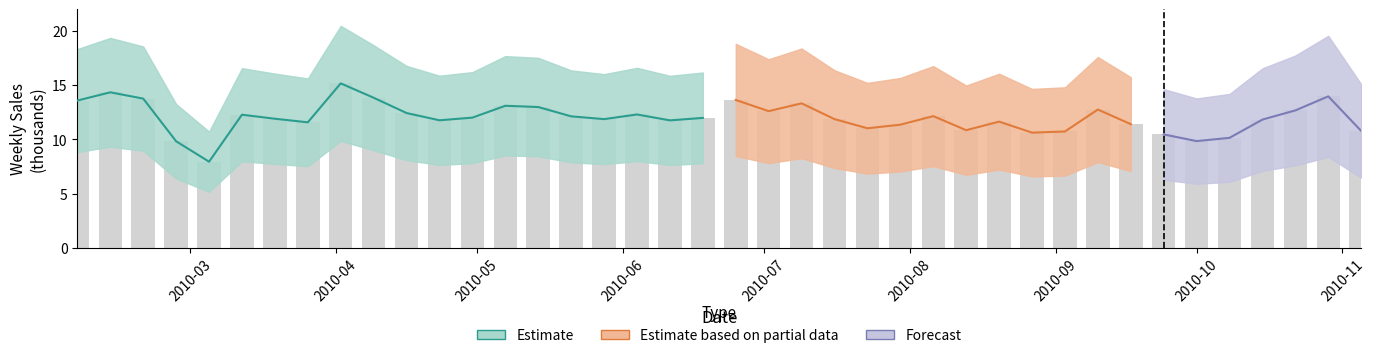

Is it true that the value at 2010-10-08 is 10.1?

True